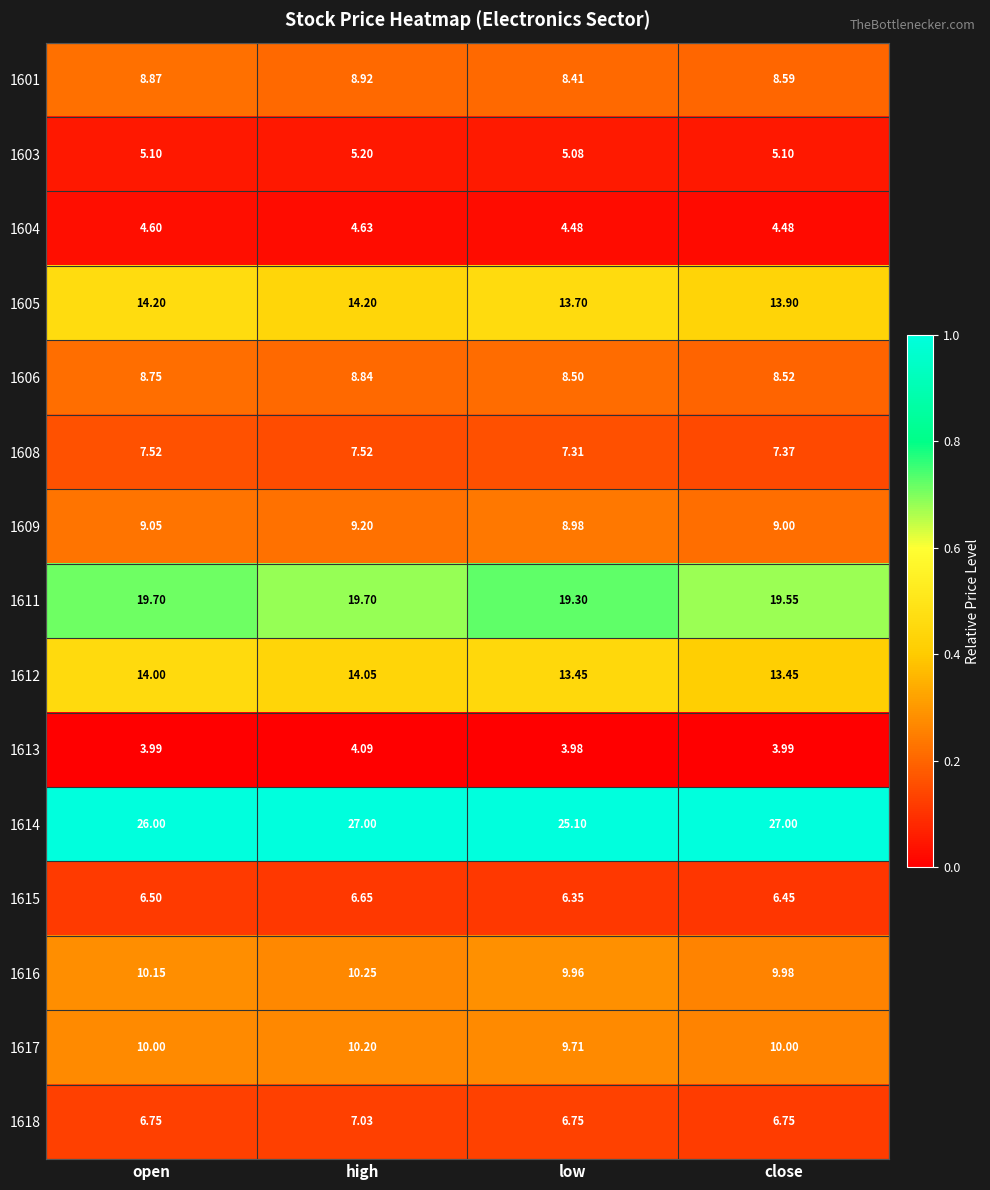

At which label is 1603 closest to 5?

low